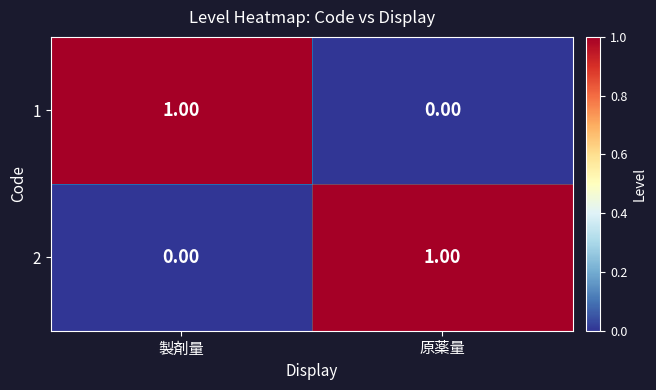

Where is 1 nearest to the value 0?

原薬量